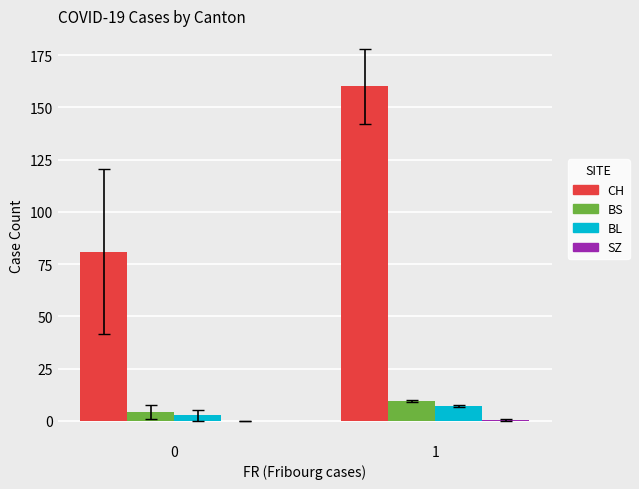

The value of BL at 1 is 7.3. True or false?

True